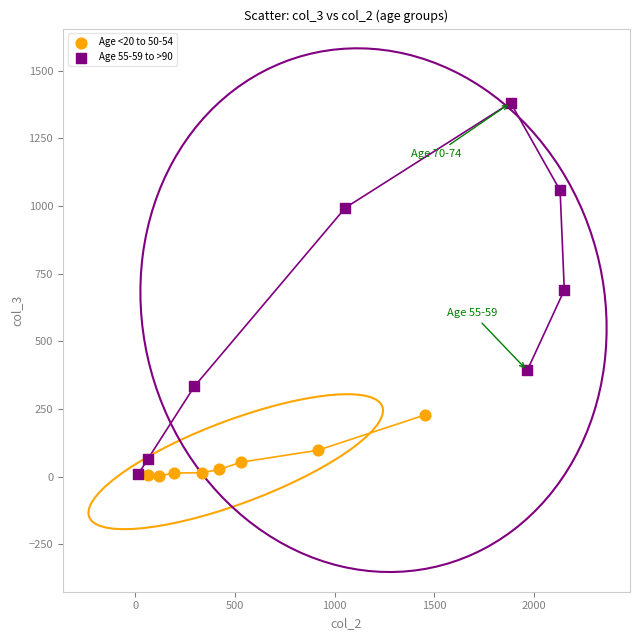

What are all the series names shown in the legend?

Age <20 to 50-54, Age 55-59 to >90